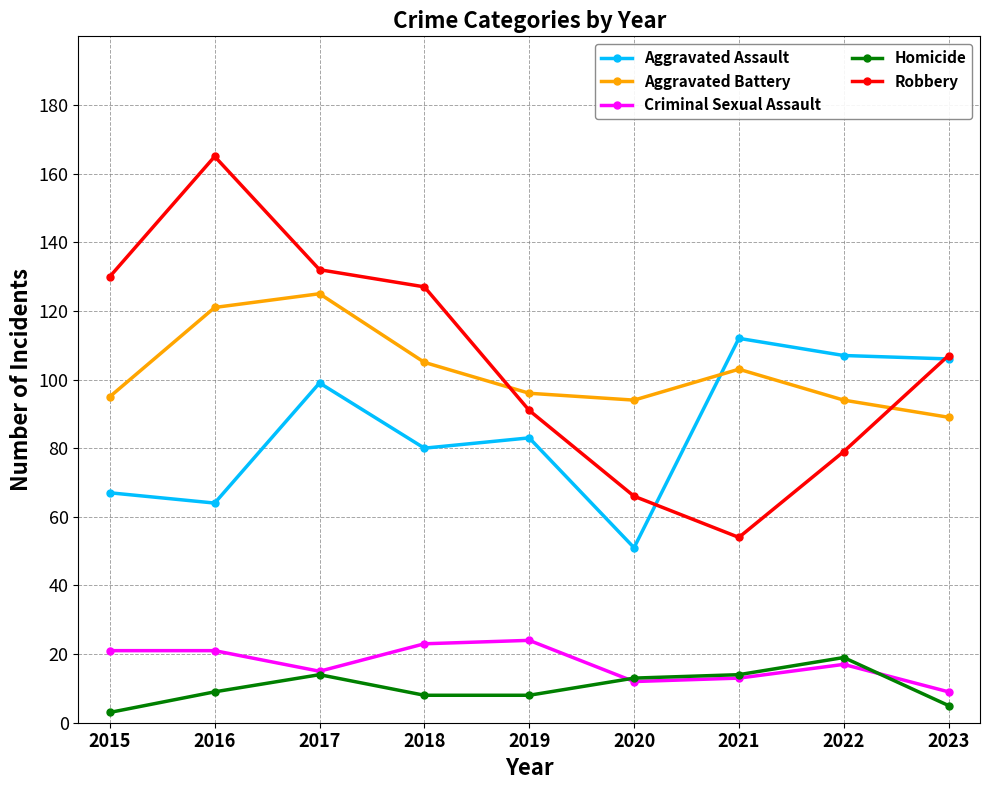

What is the difference between the maximum and minimum values in the Robbery series?

111